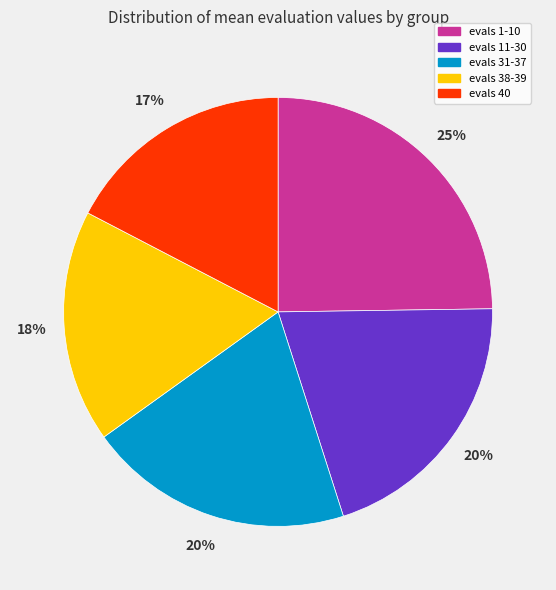

What is the largest slice in the pie chart?

evals 1-10